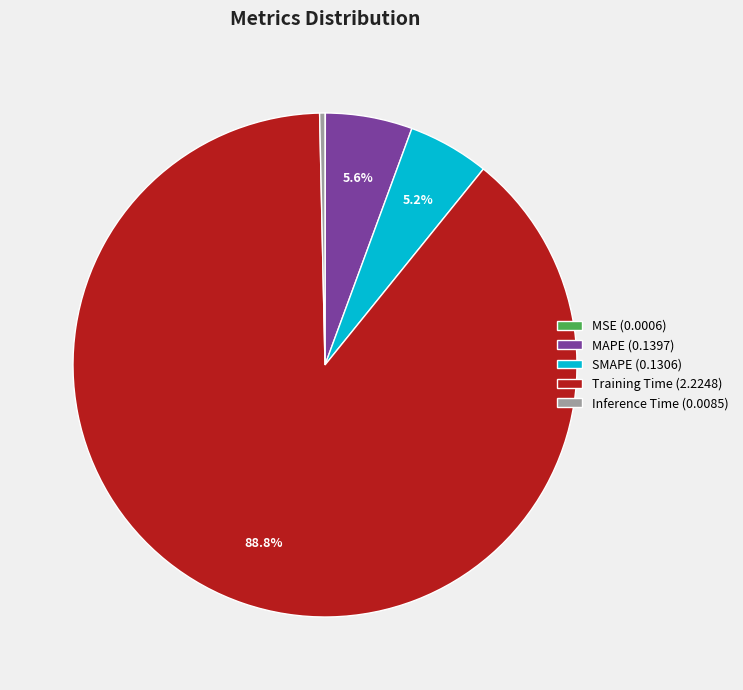

Is the sum of MAPE (0.1397) and SMAPE (0.1306) greater than half?

No